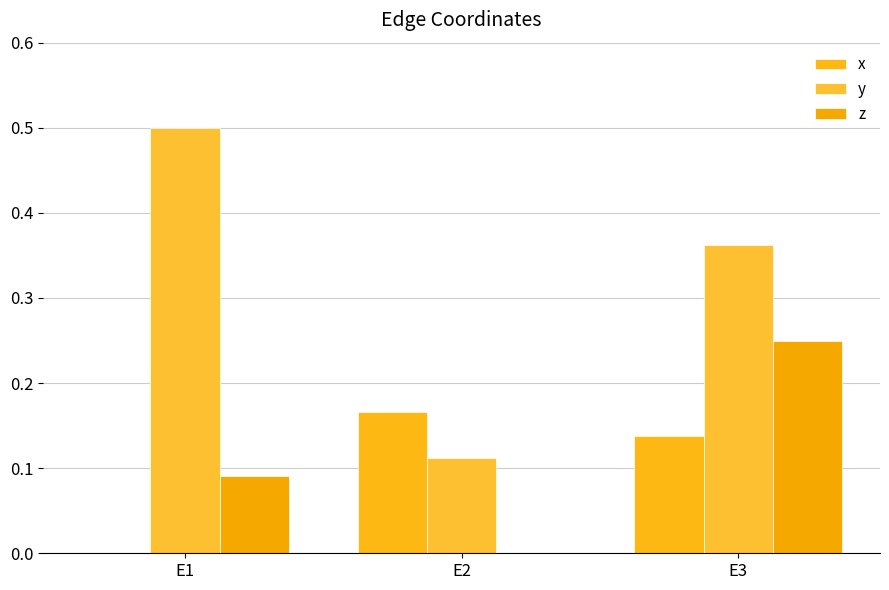

Reading left to right, what are all the values shown in this chart?

x: E1=0.0	E2=0.2	E3=0.1
y: E1=0.5	E2=0.1	E3=0.4
z: E1=0.1	E2=0.0	E3=0.2